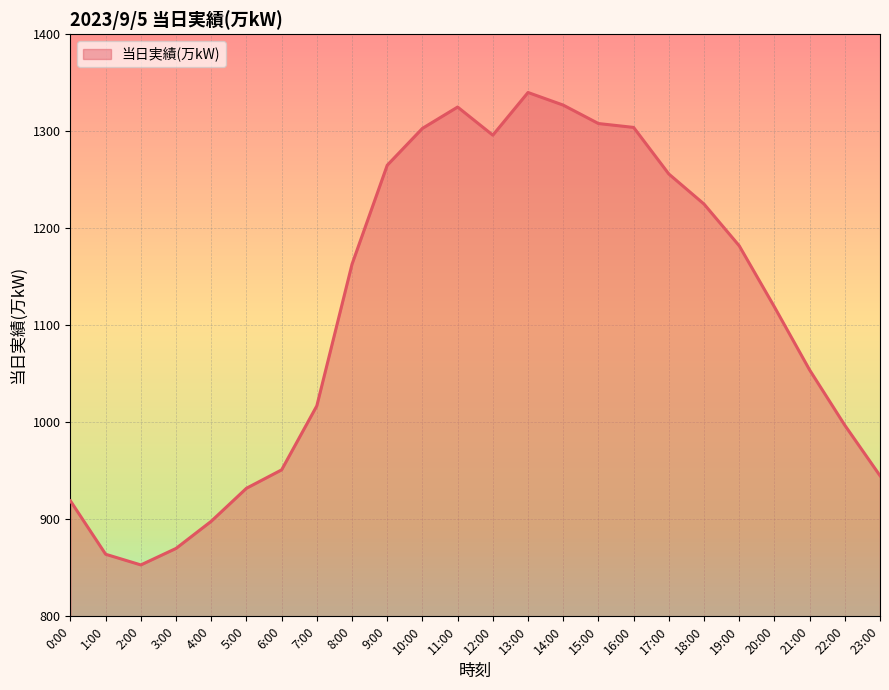

What is the difference between the values at 21:00 and 14:00?

273